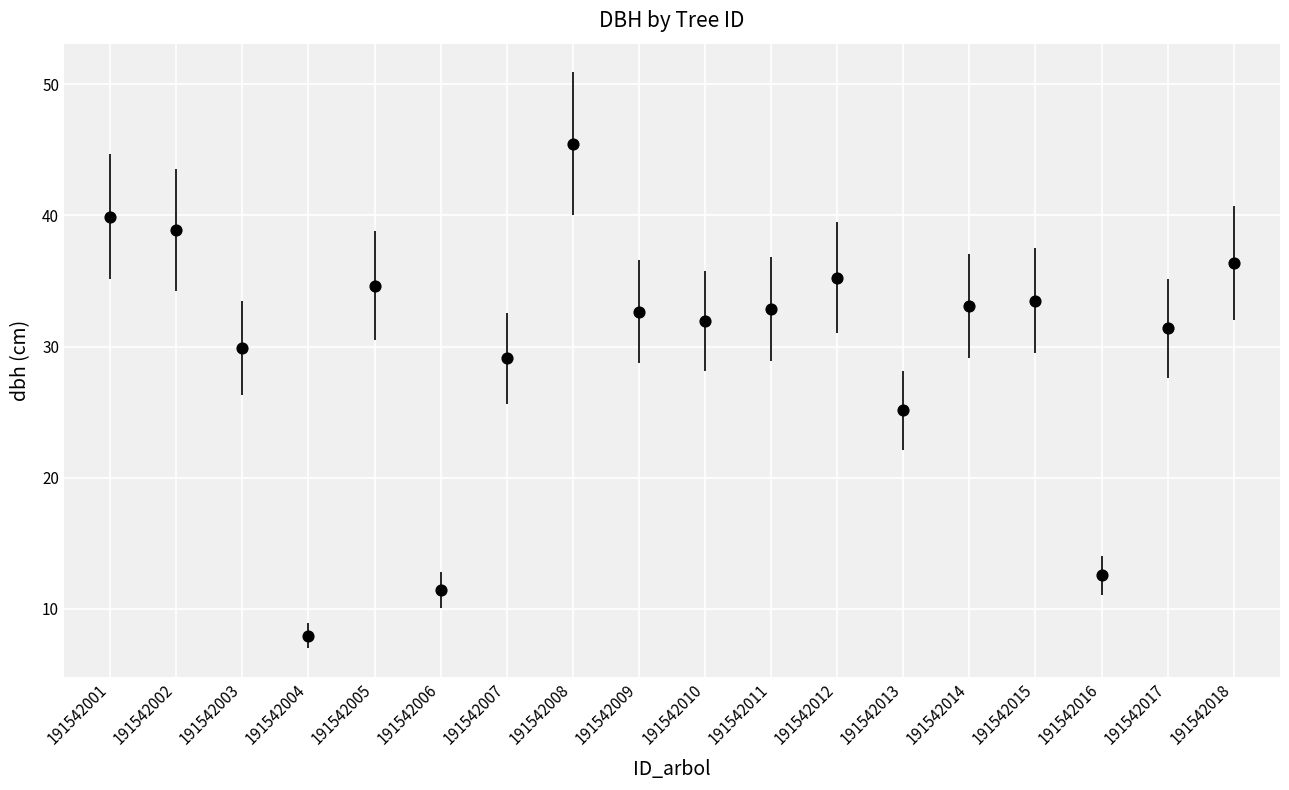

What is the range of Y values (max minus min)?

37.5